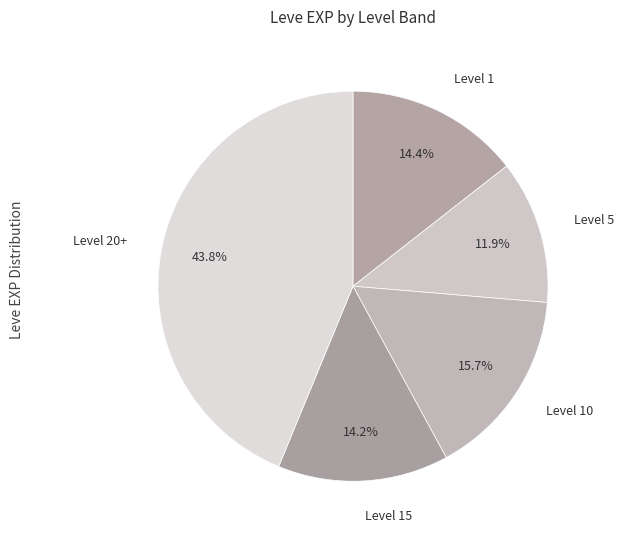

Which slice is the largest?

Level 20+